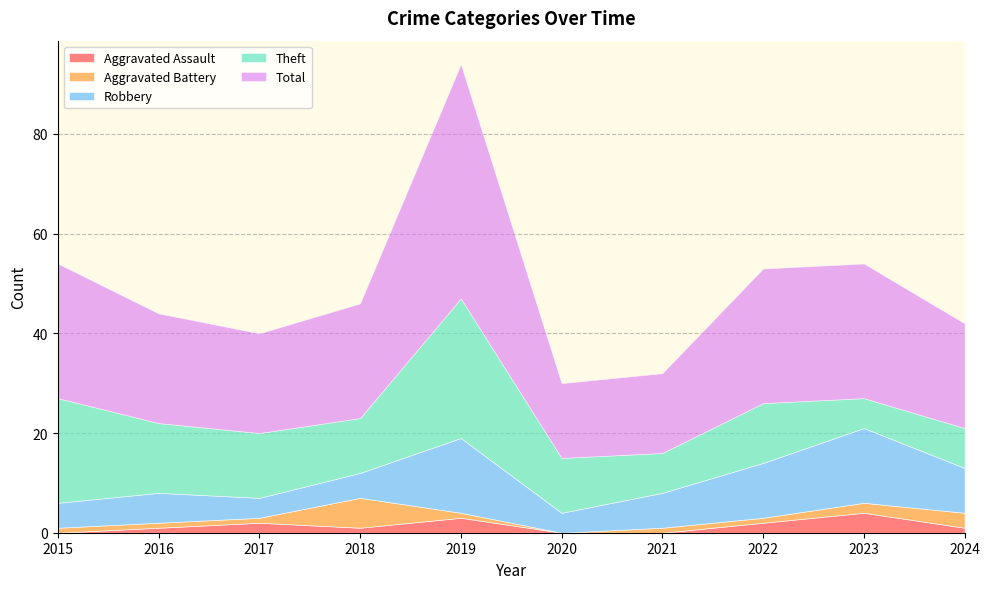

Where is the first local minimum for Aggravated Battery?

2020